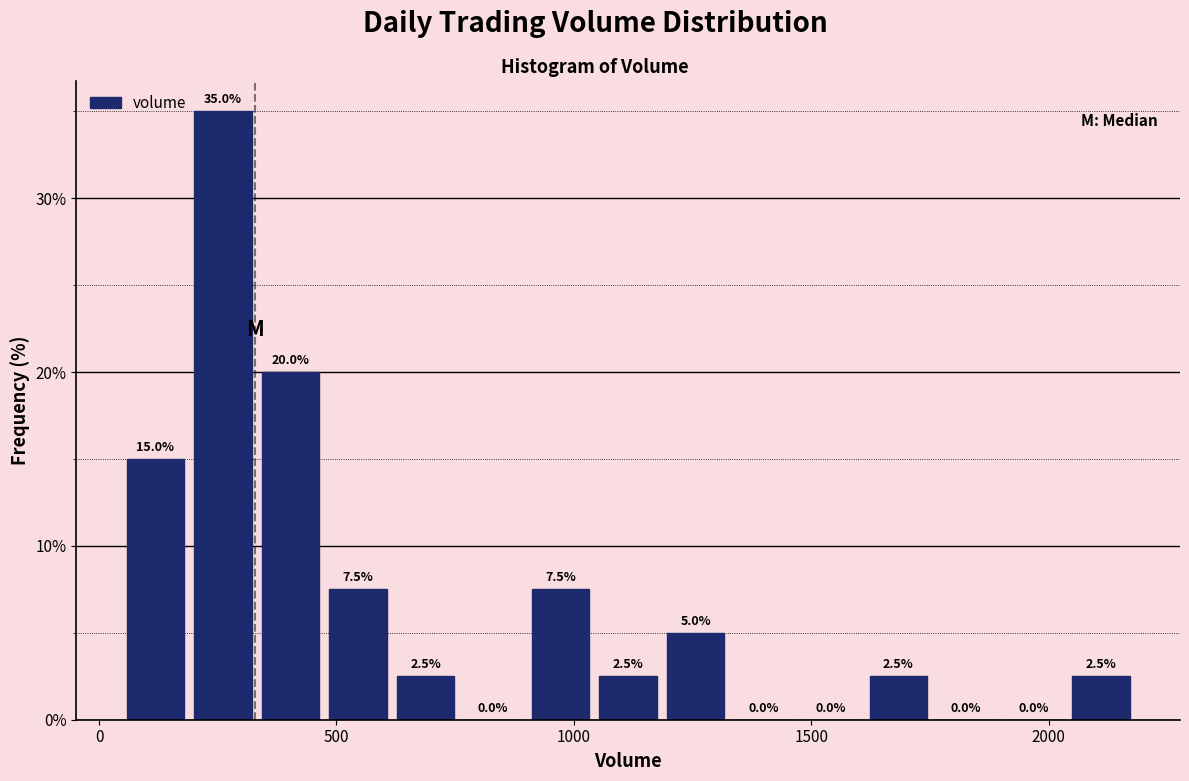

Around what value on the x-axis is the tallest bar? Give the approximate position of its centre, as read against the axis.

250